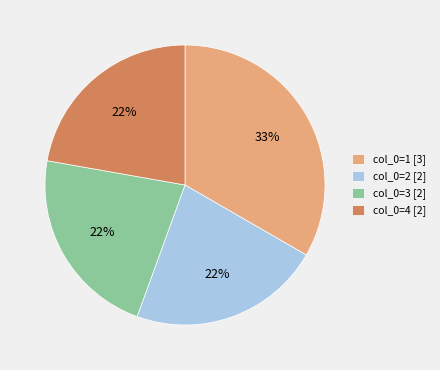

Approximately how many times larger is the value at col_0=3 [2] compared to col_0=4 [2]?

1.0